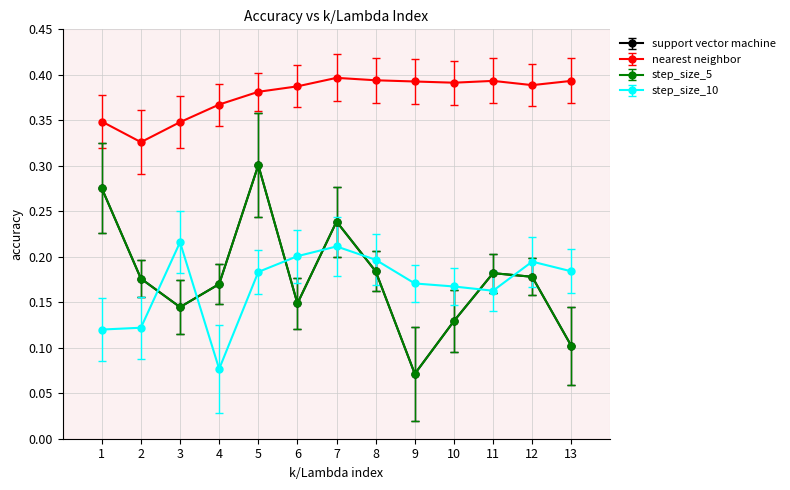

What is the greatest value displayed?

0.4